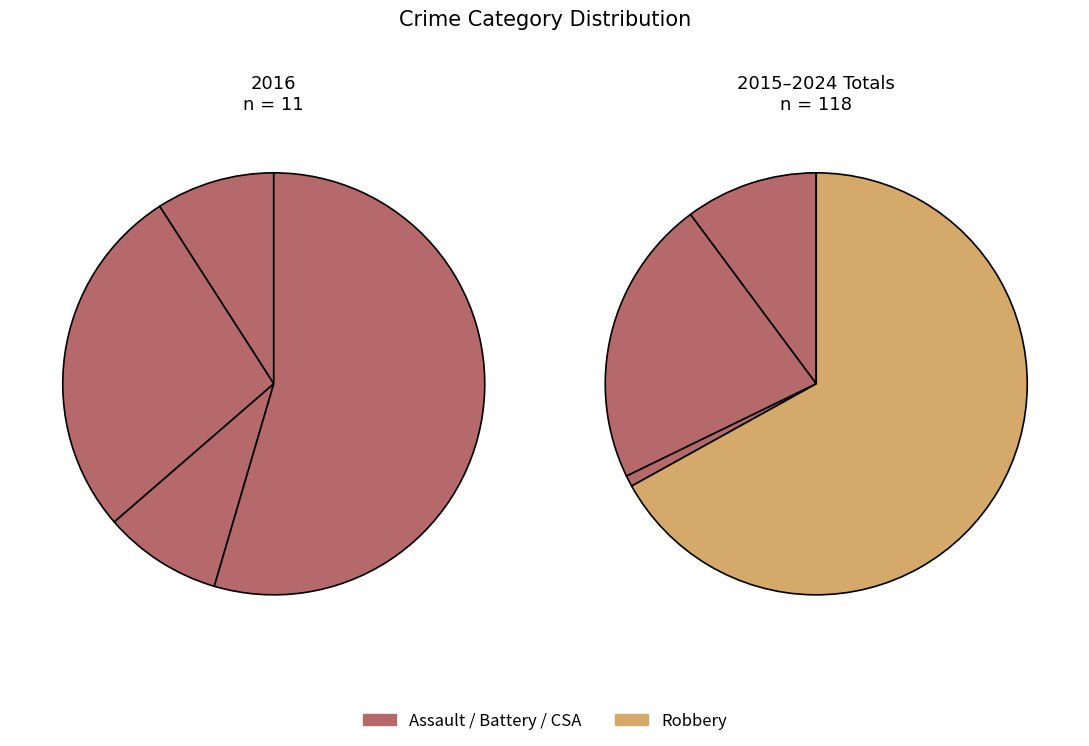

Is it true that 2 is 3% of the pie?

False